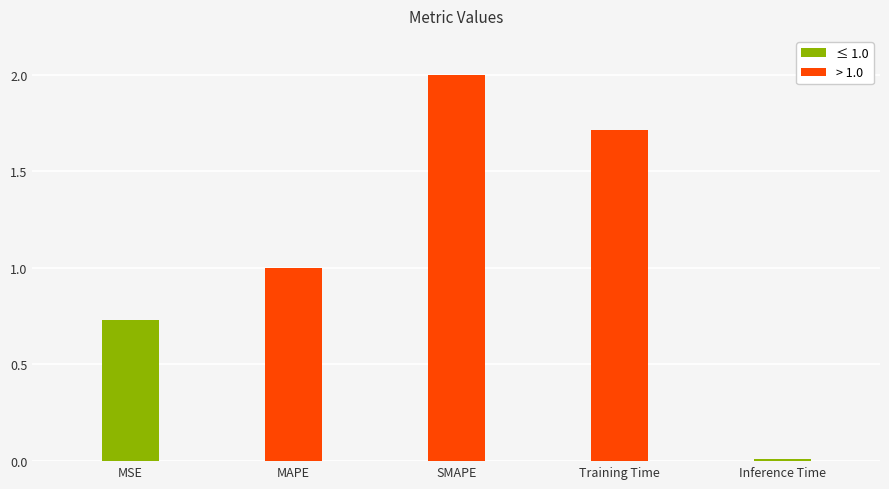

What is the sum of the values at MAPE and Inference Time?

1.0